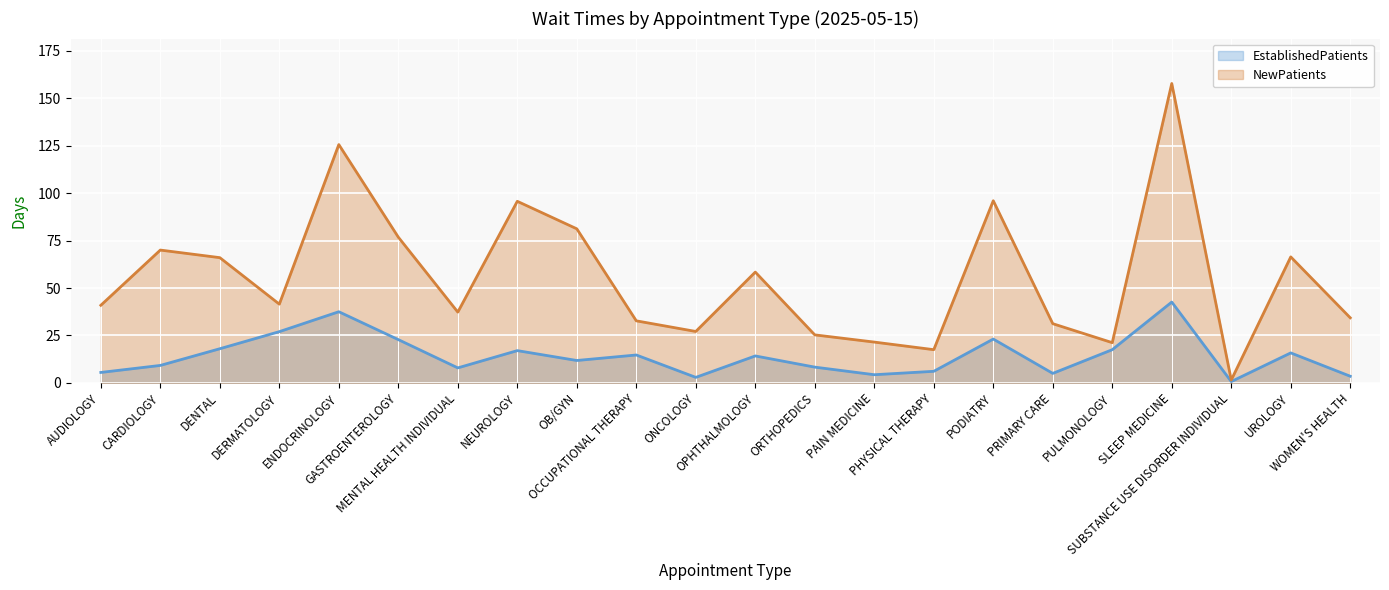

True or false: NewPatients and EstablishedPatients intersect in this chart.

False